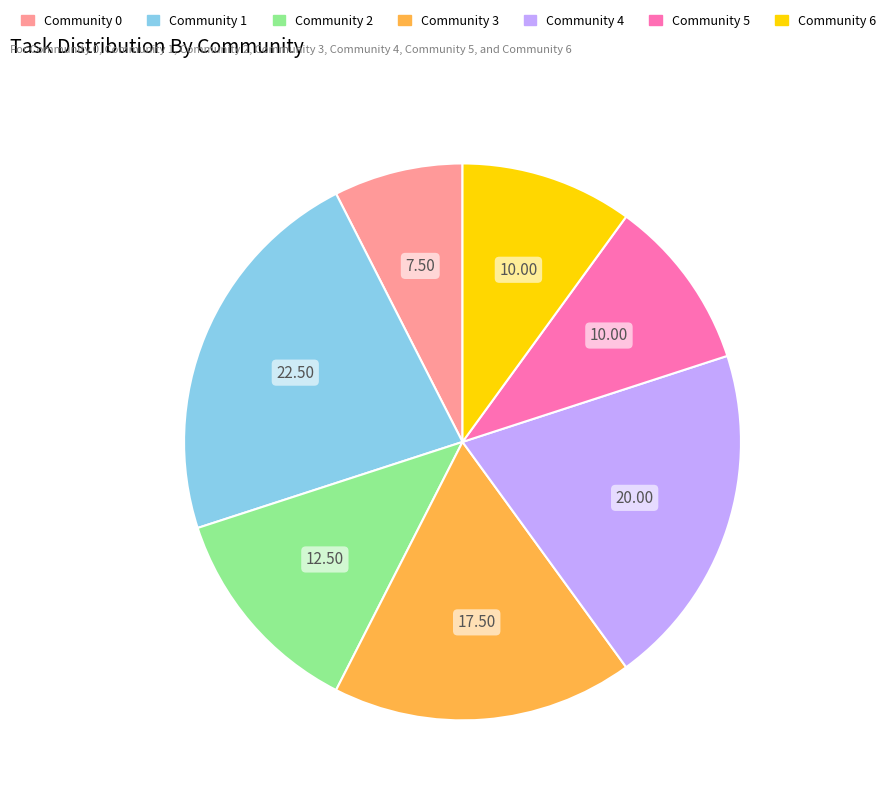

Is it true that Community 6 is 25% of the pie?

False